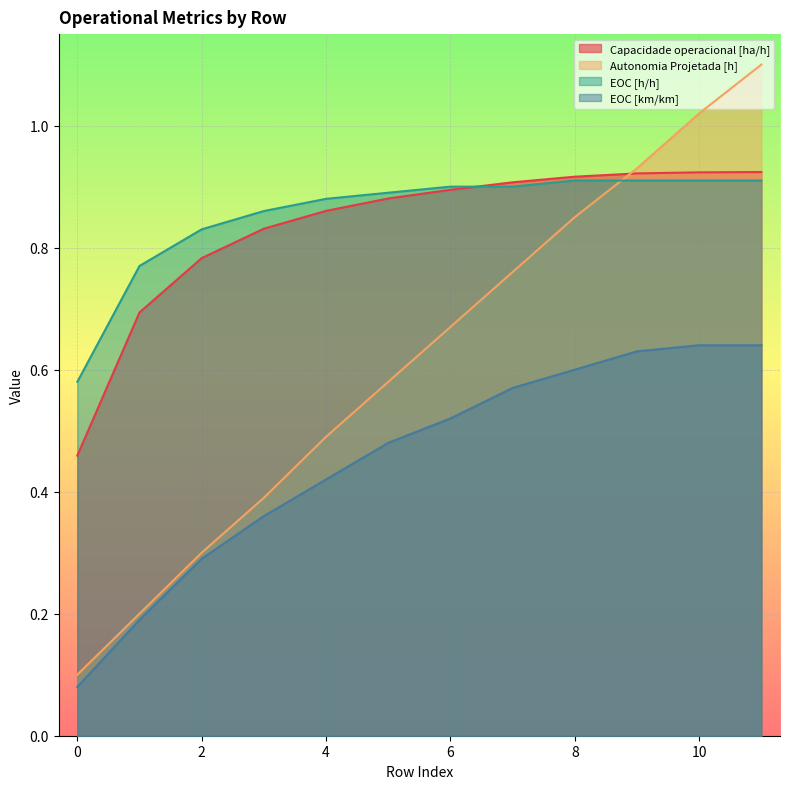

What are all the series names shown in the legend?

Capacidade operacional [ha/h], Autonomia Projetada [h], EOC [h/h], EOC [km/km]